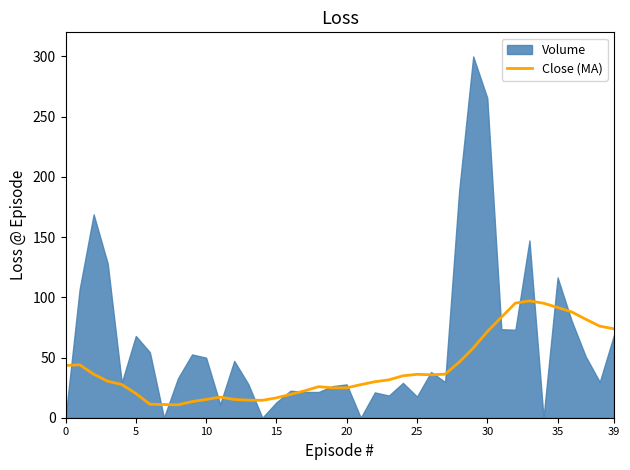

What is the ratio of the value at 13 to the value at 24?

0.4